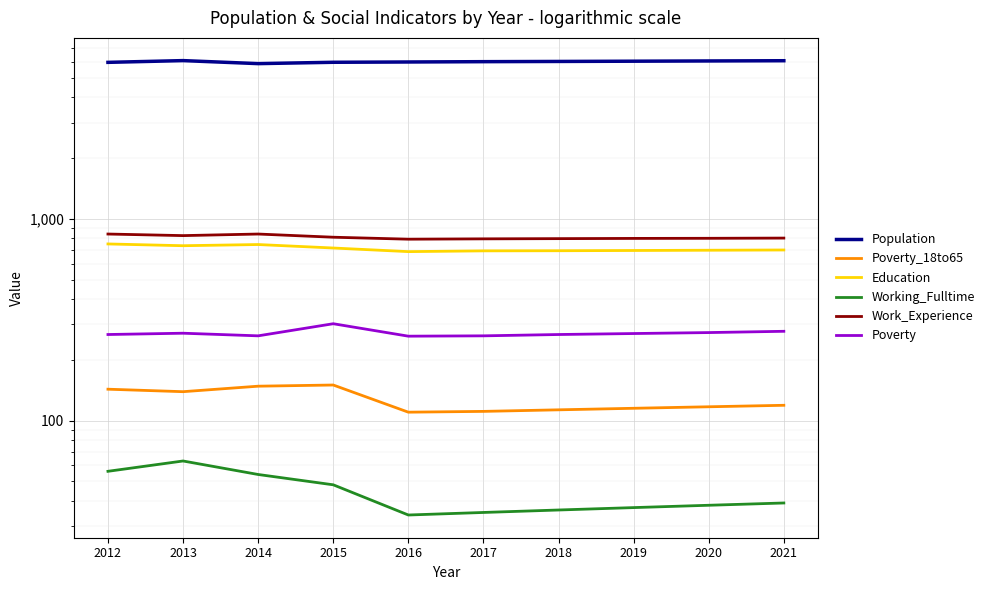

The value of Poverty_18to65 at 2017 is 35. True or false?

False